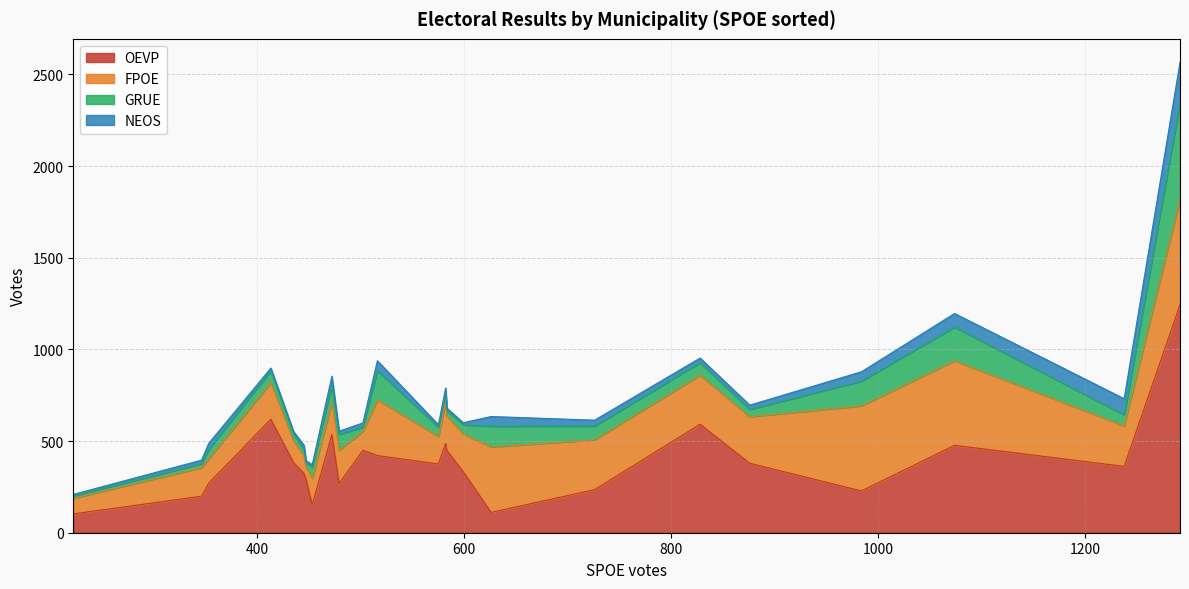

What is the lowest value of the OEVP series?

103